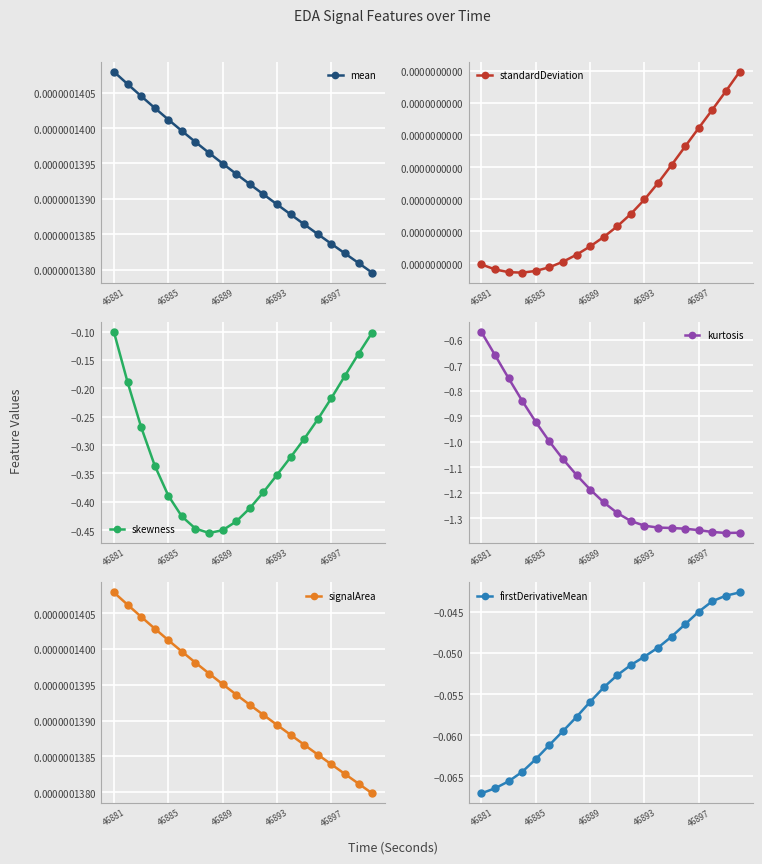

True or false: skewness and signalArea intersect in this chart.

False